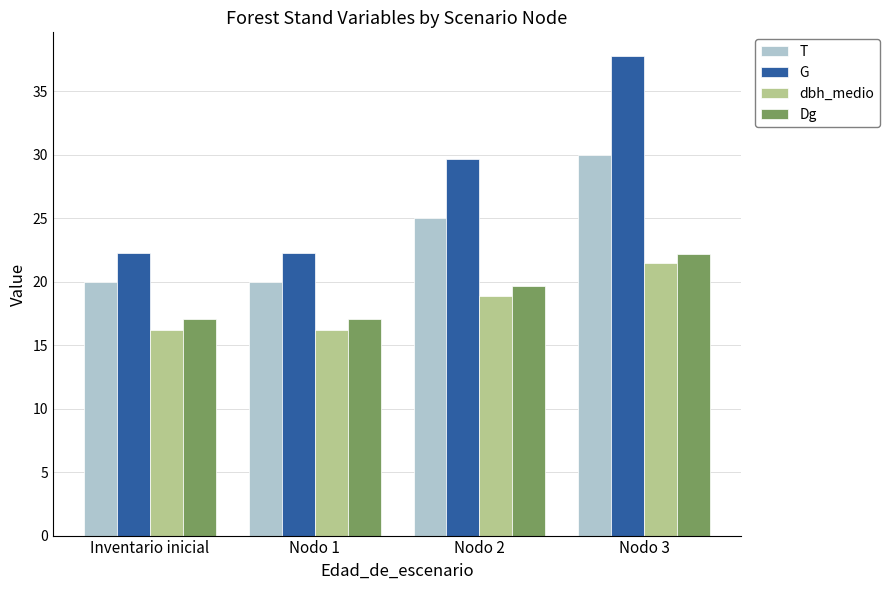

What is the minimum value for T?

20.0